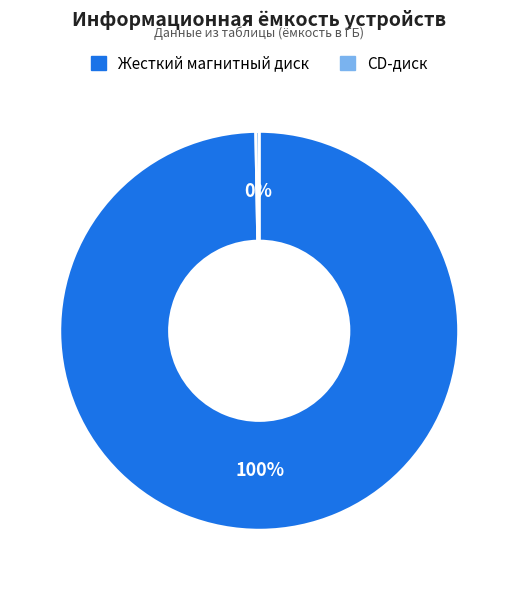

Is it true that Жесткий магнитный диск is 100% of the pie?

True